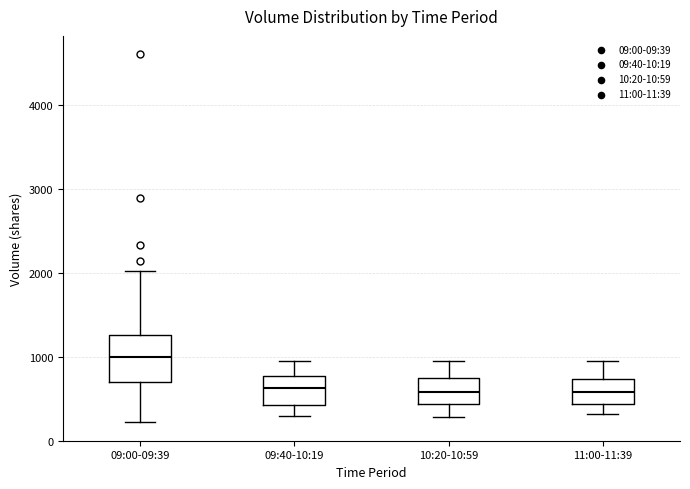

Where does the upper whisker of the box for 09:40-10:19 end on the y-axis? The values are not printed on the chart, so give them approximately, as read against the axis.

1000